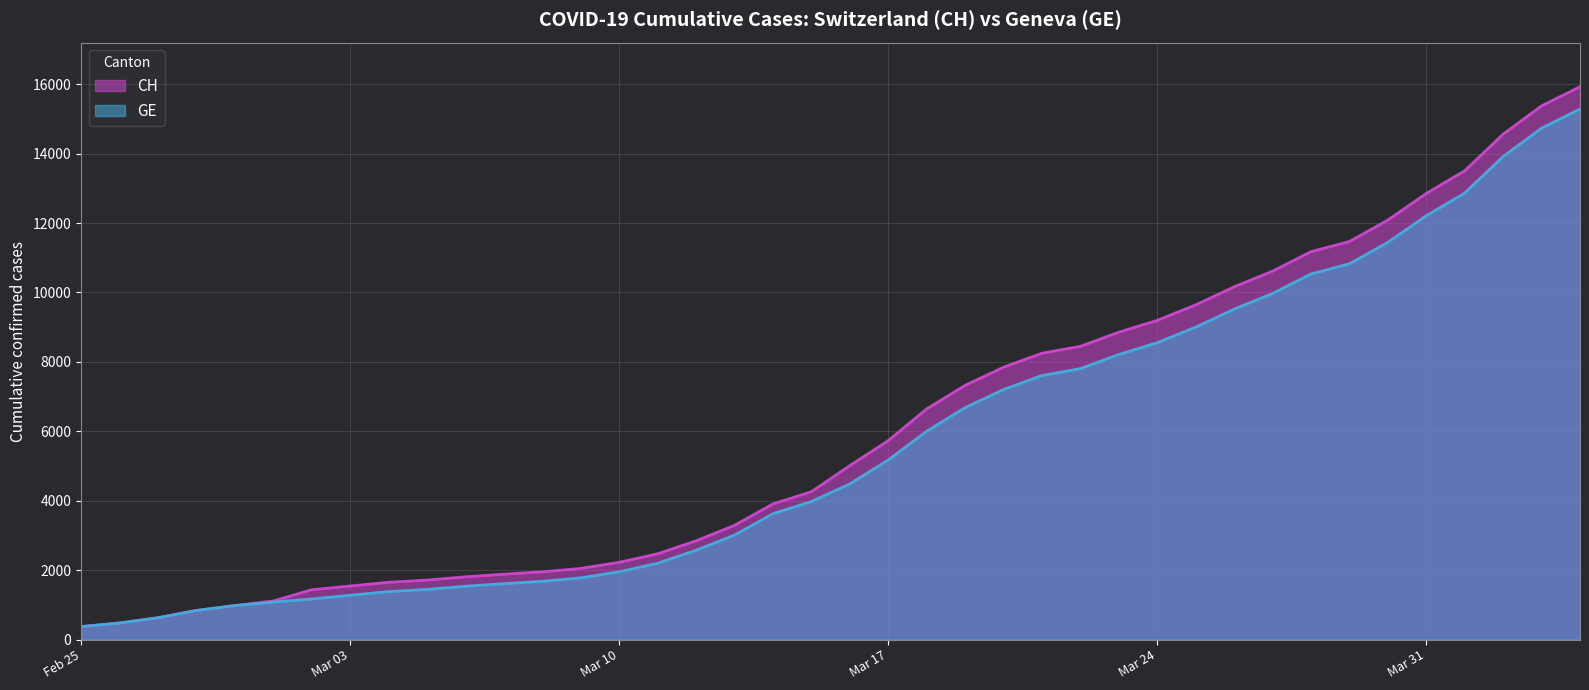

Is it true that GE equals 1681 at 2020-03-08?

True